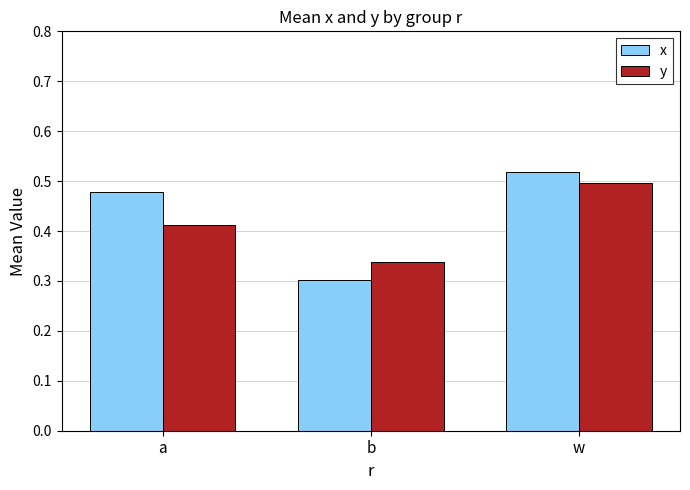

What is the sum of the y values at b and a?

0.8